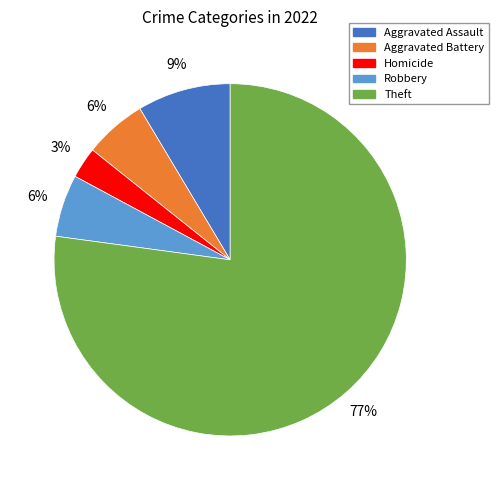

To the nearest percent, what is the average slice percentage?

20%